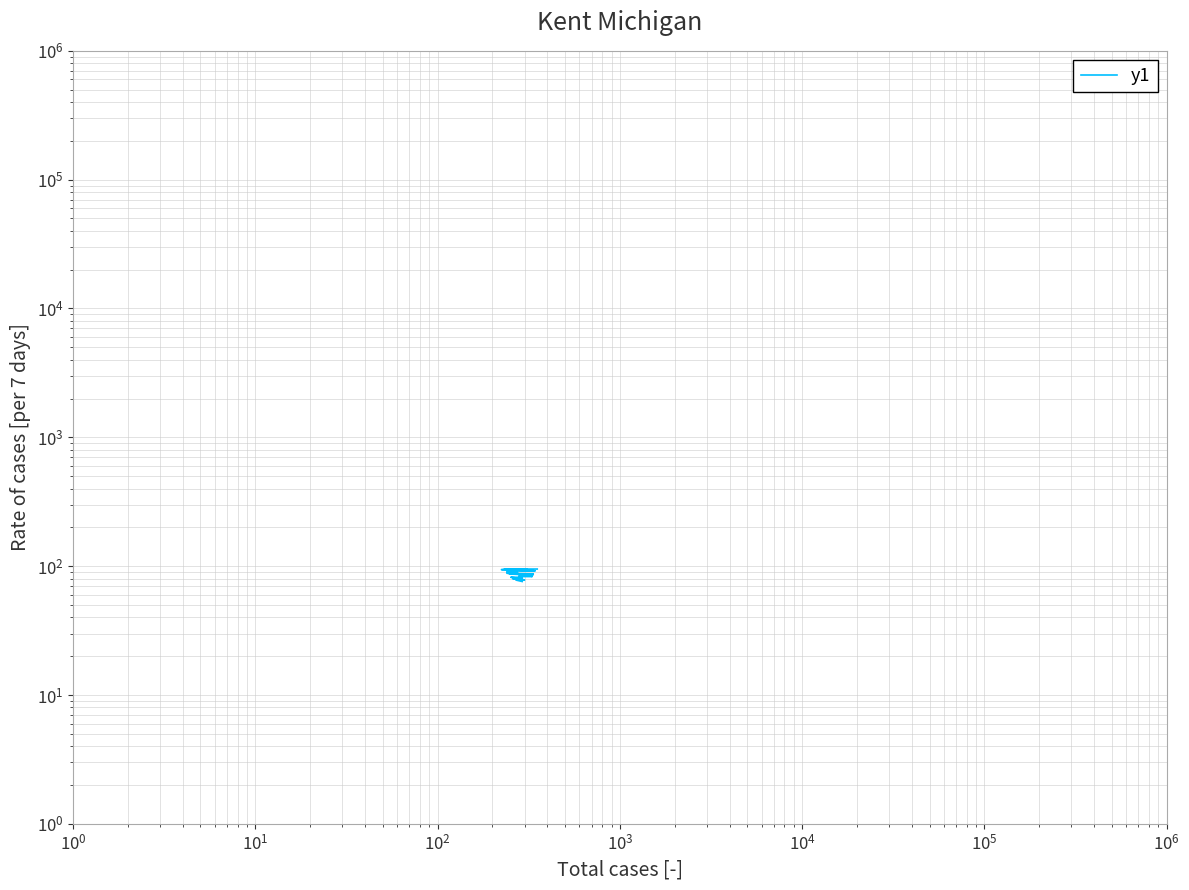

How many series are shown in this chart?

1